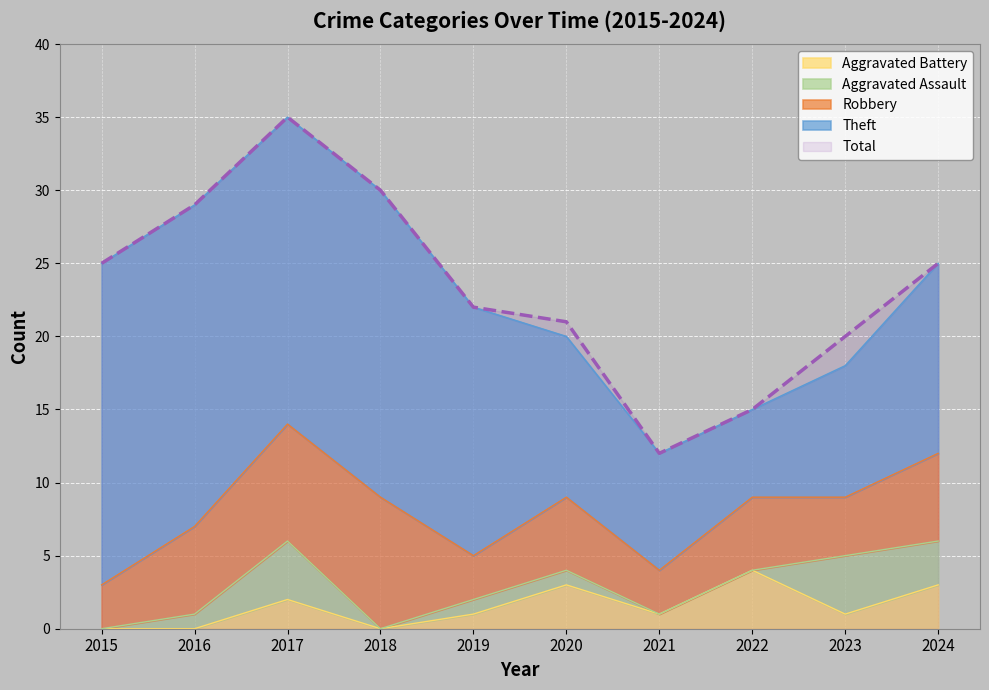

True or false: Robbery and Aggravated Battery intersect in this chart.

False